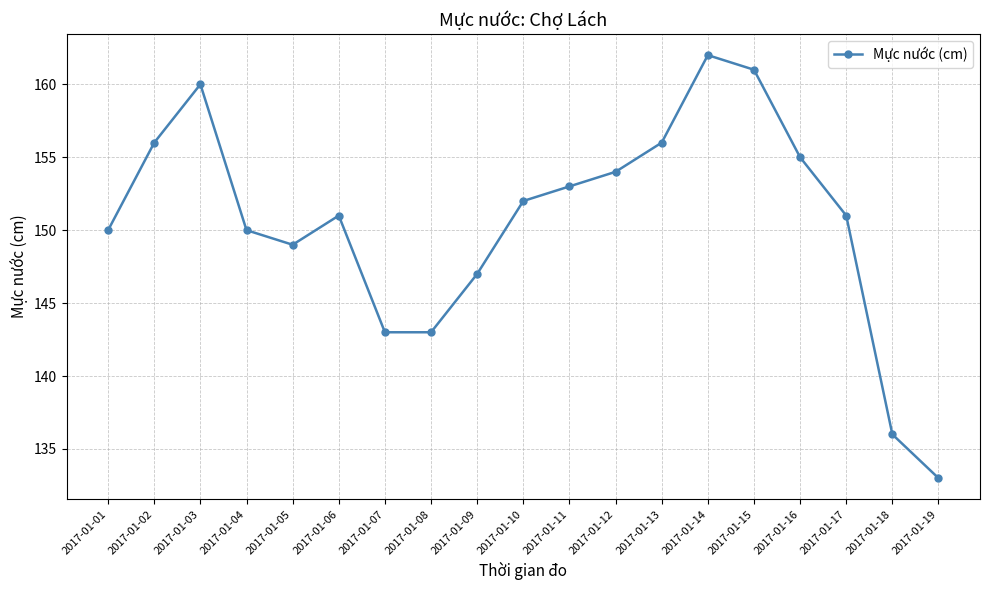

Reading left to right, transcribe all the data shown in this chart.

2017-01-01=150	2017-01-02=156	2017-01-03=160	2017-01-04=150	2017-01-05=149	2017-01-06=151	2017-01-07=143	2017-01-08=143	2017-01-09=147	2017-01-10=152	2017-01-11=153	2017-01-12=154	2017-01-13=156	2017-01-14=162	2017-01-15=161	2017-01-16=155	2017-01-17=151	2017-01-18=136	2017-01-19=133